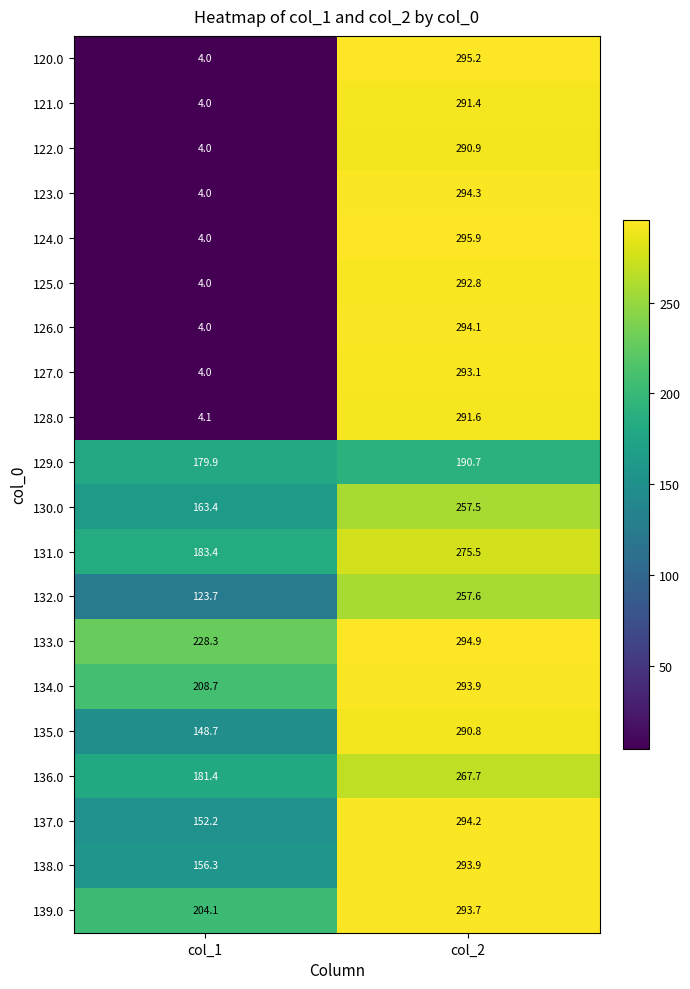

What is the sum of the 130.0 values at col_1 and col_2?

420.9